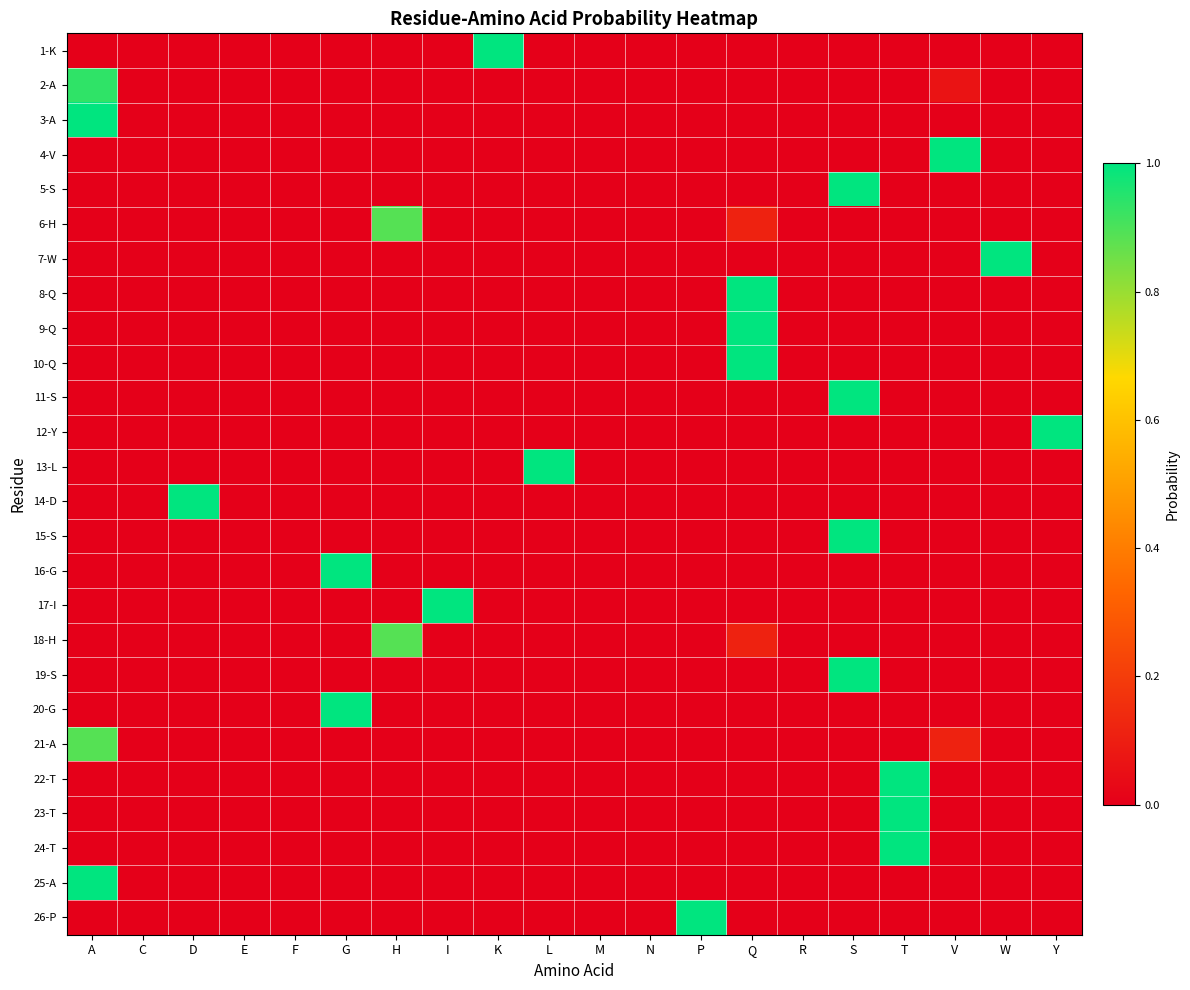

Between M and S, which series saw the biggest shift?

5-S